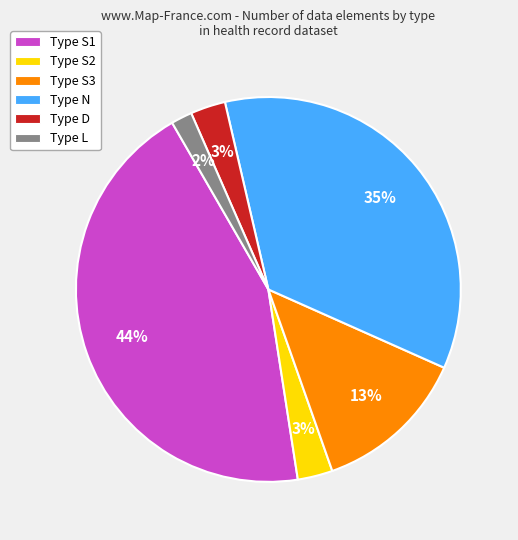

Is there a majority slice in this chart?

No